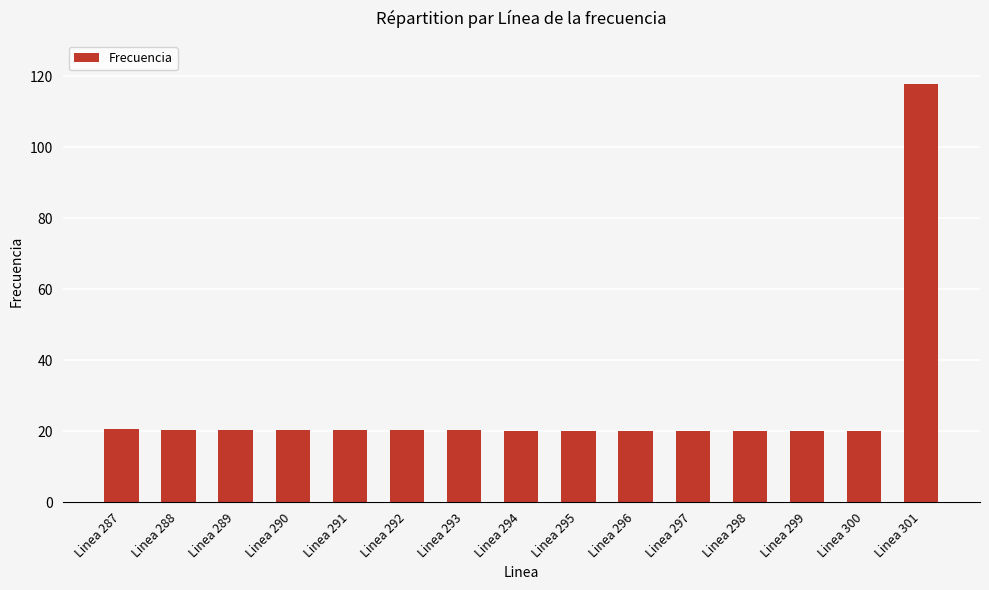

Does the chart contain stacked bars?

No